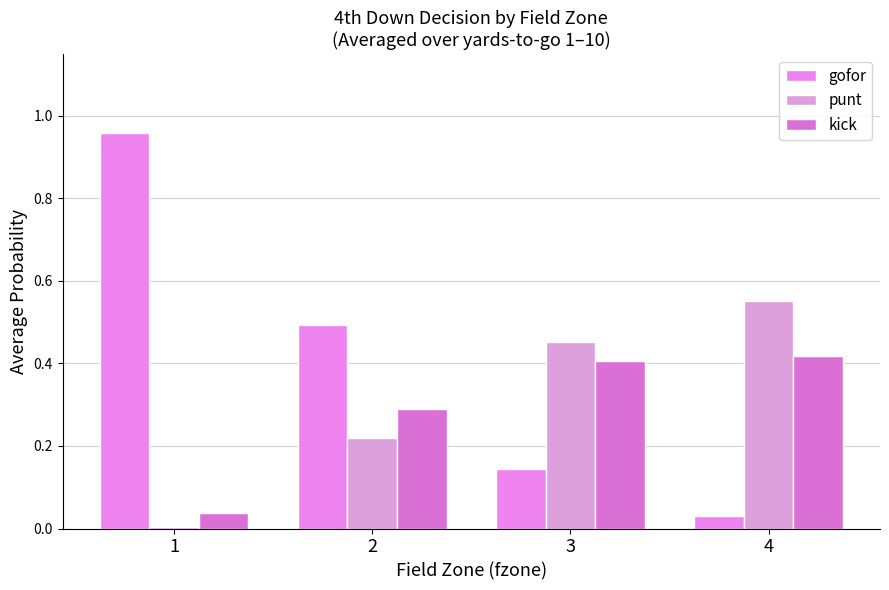

At which label is gofor closest to 0?

4